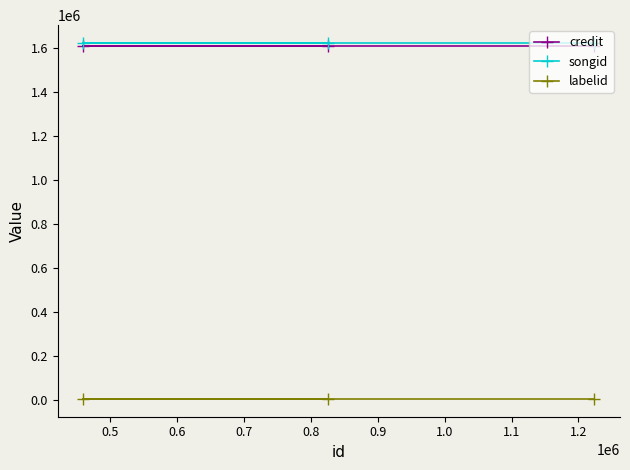

At how many categories does at least one series exceed 628306?

3